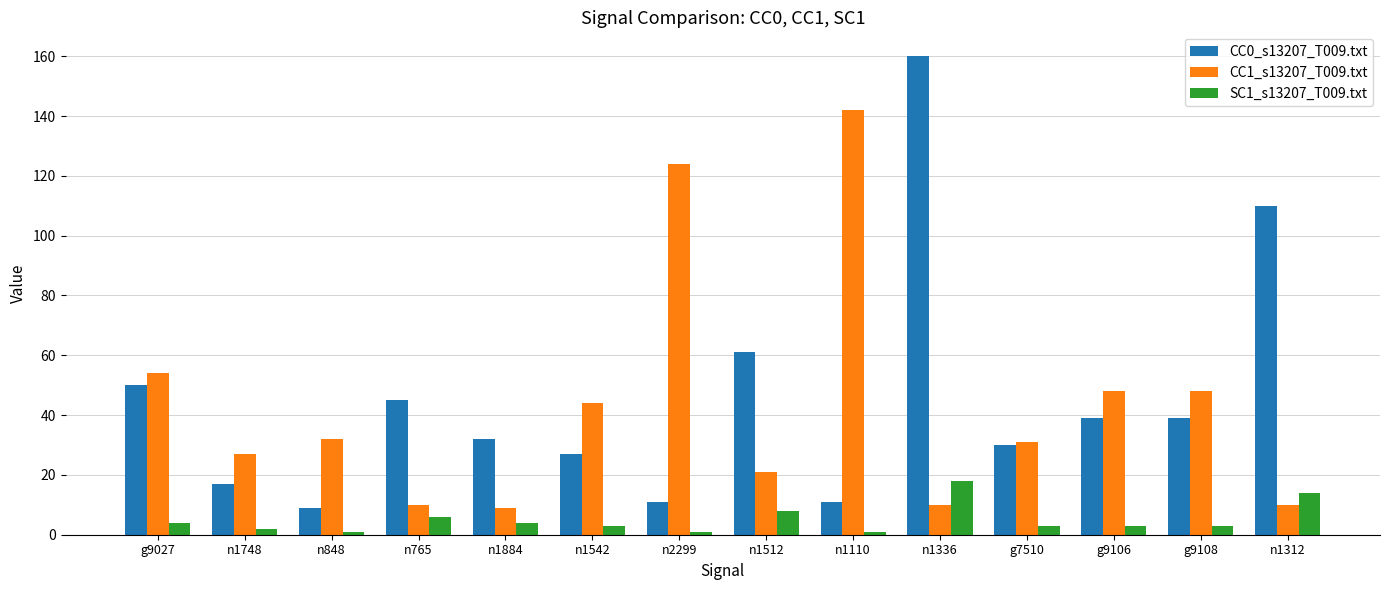

What is the label of the 9th bar from the right?

n1542